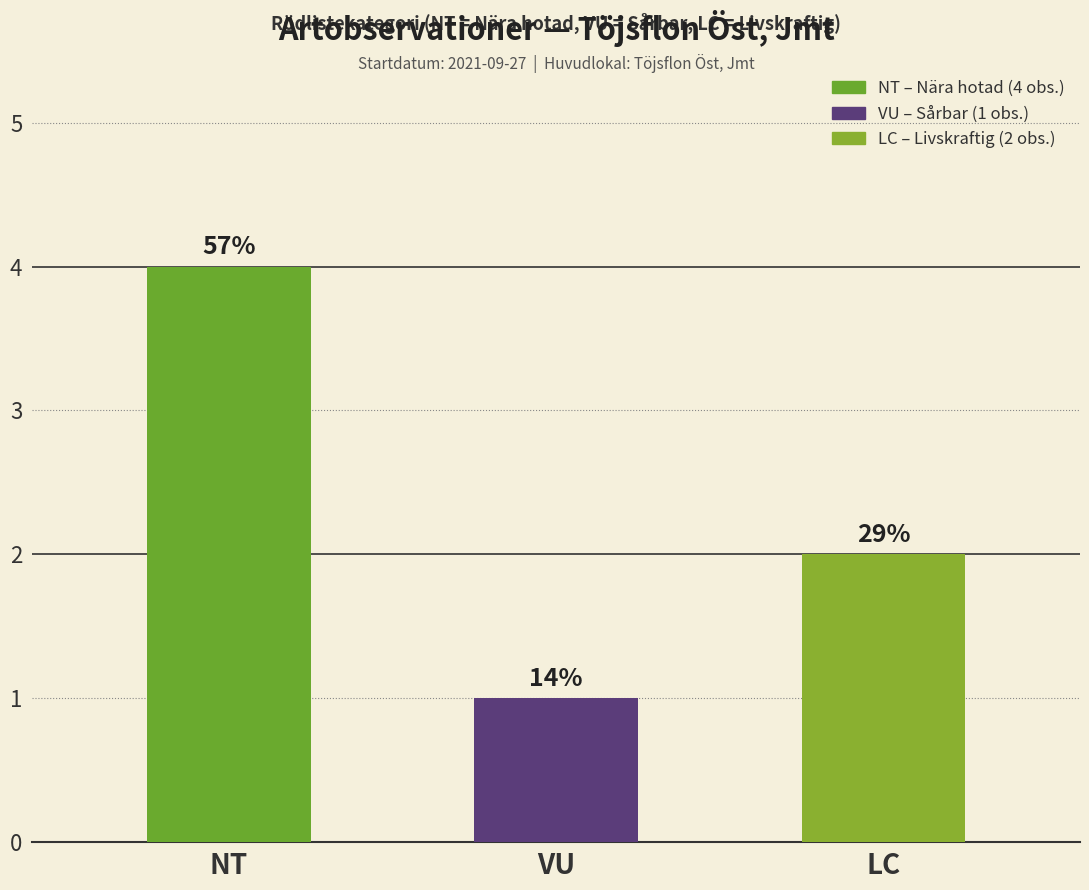

Are the bars horizontal?

No